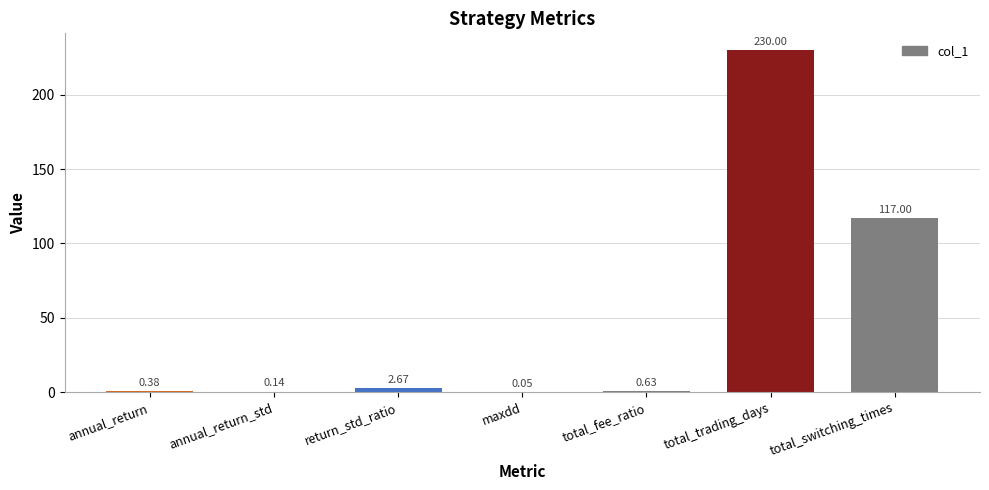

Which category has the highest value across all series?

total_trading_days